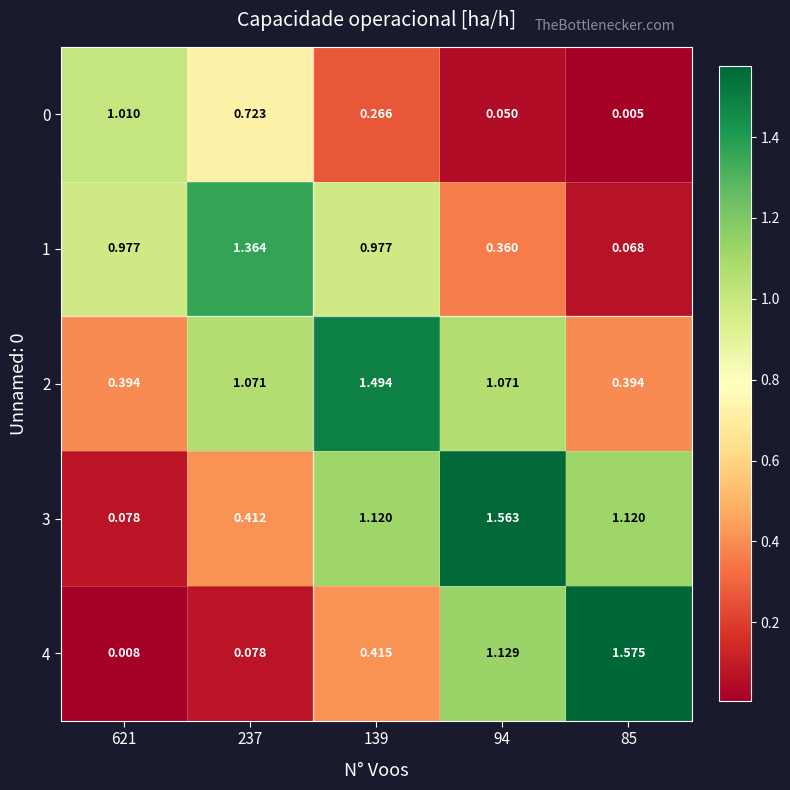

Is the value of 1 at 85 greater than the value of 2 at 94?

No